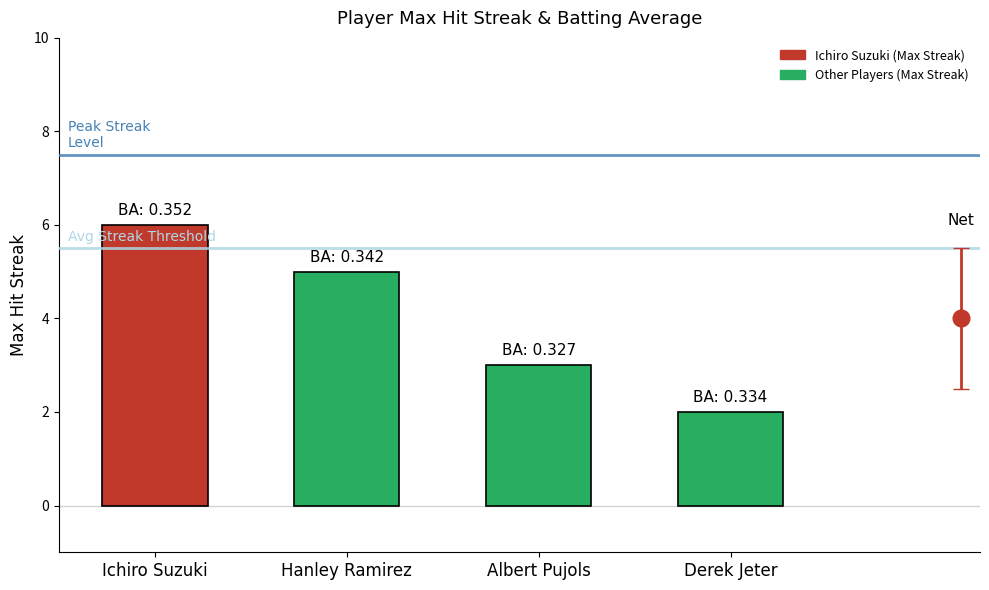

What is the smallest value displayed?

2